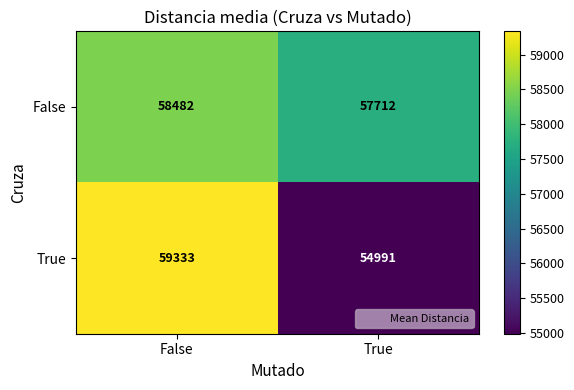

Reading left to right, transcribe all the data shown in this chart.

False: 58482	57712
True: 59333	54991